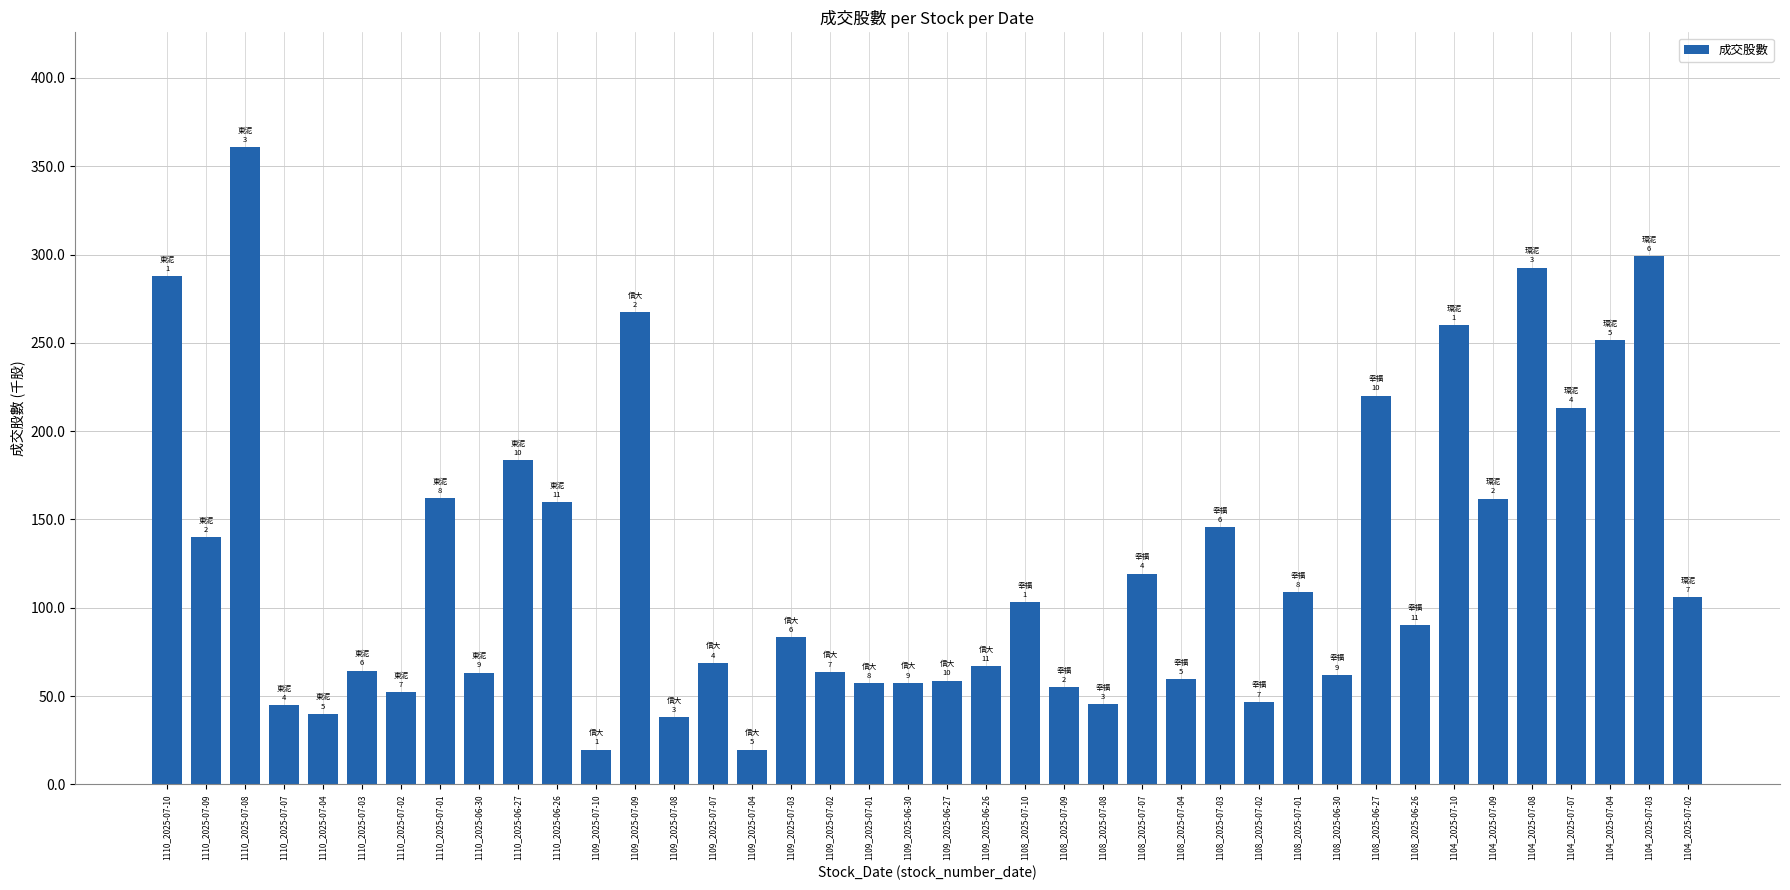

Are the bars grouped side by side (vs. stacked)?

No